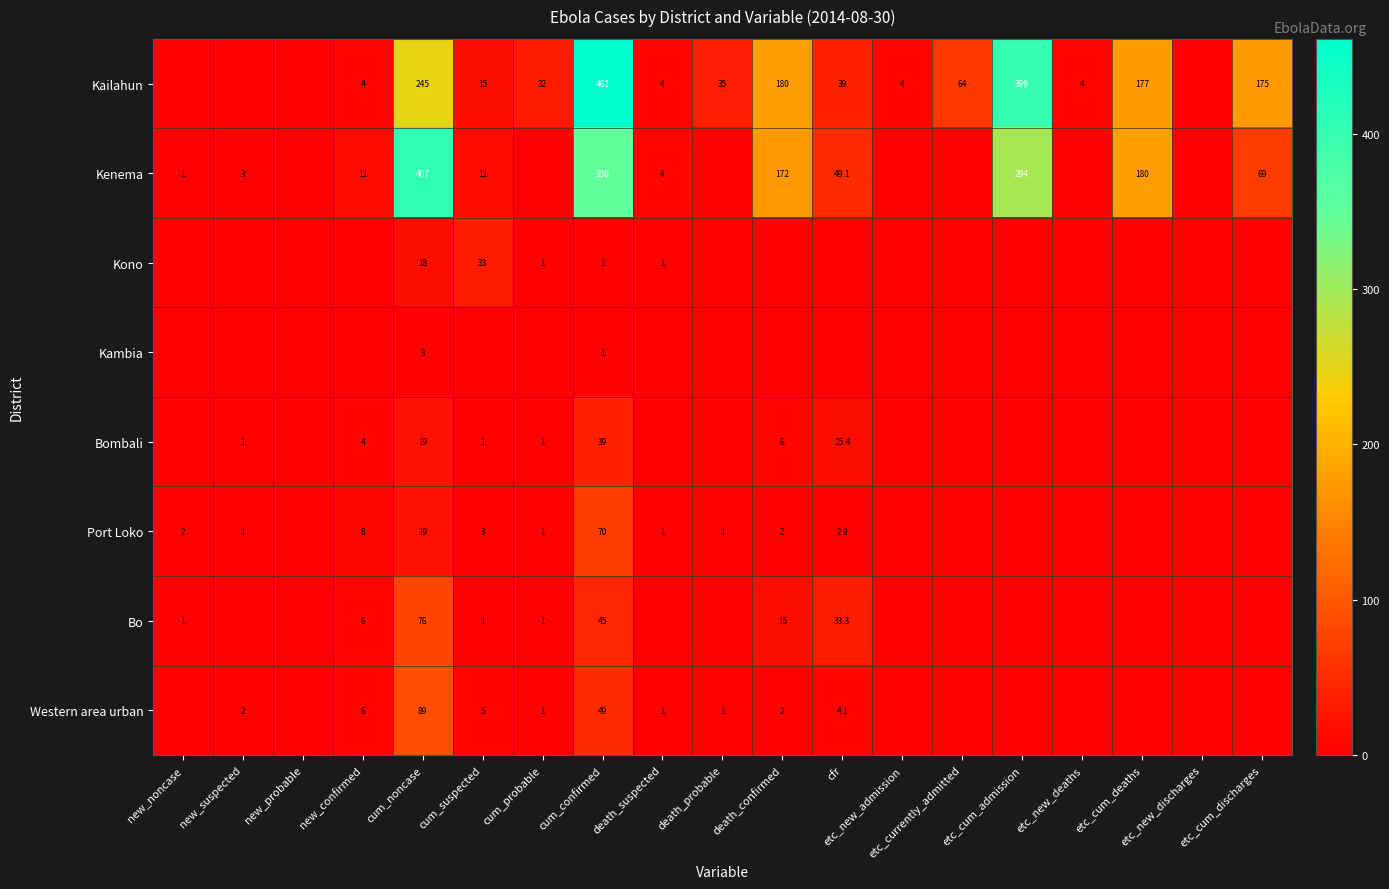

At which category does the chart reach its minimum across all series?

new_noncase